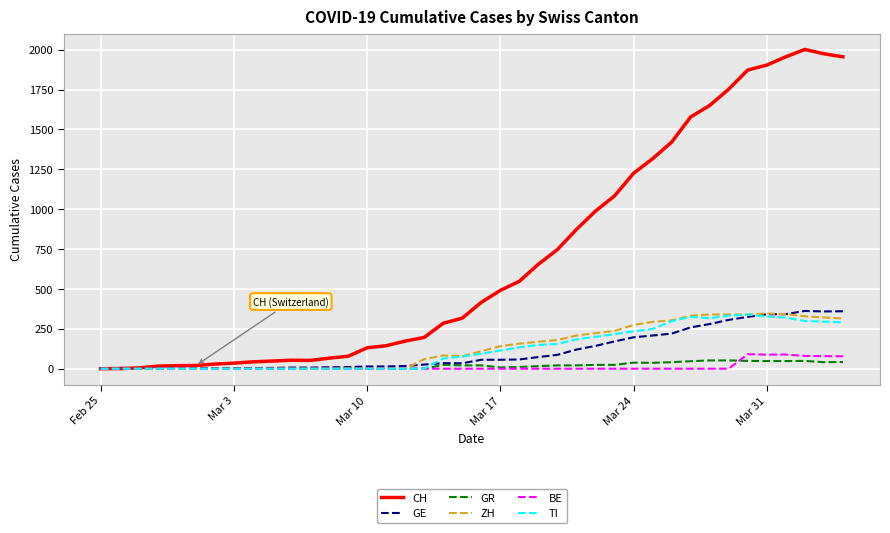

Which series has the largest range (max minus min)?

CH